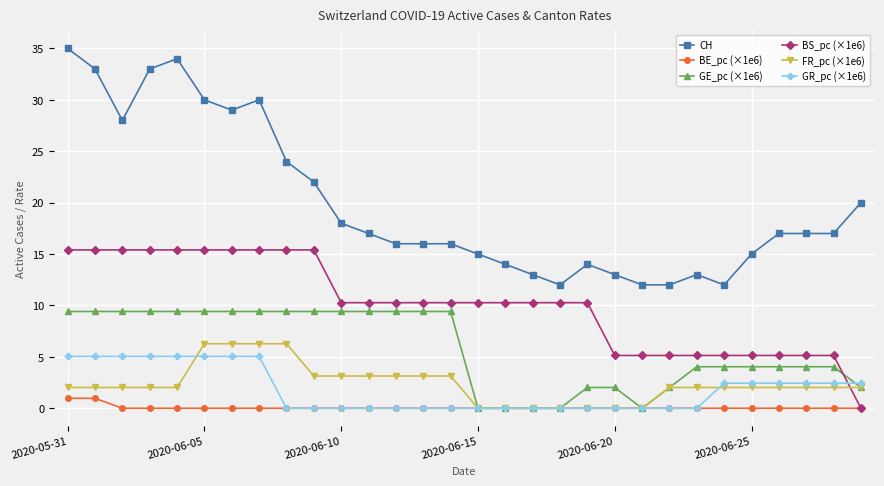

Reading left to right, what are all the values shown in this chart?

CH: 35.0	33.0	28.0	33.0	34.0	30.0	29.0	30.0	24.0	22.0	18.0	17.0	16.0	16.0	16.0	15.0	14.0	13.0	12.0	14.0	13.0	12.0	12.0	13.0	12.0	15.0	17.0	17.0	17.0	20.0
BE_pc (×1e6): 1.0	1.0	0.0	0.0	0.0	0.0	0.0	0.0	0.0	0.0	0.0	0.0	0.0	0.0	0.0	0.0	0.0	0.0	0.0	0.0	0.0	0.0	0.0	0.0	0.0	0.0	0.0	0.0	0.0	0.0
GE_pc (×1e6): 9.4	9.4	9.4	9.4	9.4	9.4	9.4	9.4	9.4	9.4	9.4	9.4	9.4	9.4	9.4	0.0	0.0	0.0	0.0	2.0	2.0	0.0	2.0	4.0	4.0	4.0	4.0	4.0	4.0	2.0
BS_pc (×1e6): 15.4	15.4	15.4	15.4	15.4	15.4	15.4	15.4	15.4	15.4	10.3	10.3	10.3	10.3	10.3	10.3	10.3	10.3	10.3	10.3	5.1	5.1	5.1	5.1	5.1	5.1	5.1	5.1	5.1	0.0
FR_pc (×1e6): 2.0	2.0	2.0	2.0	2.0	6.3	6.3	6.3	6.3	3.1	3.1	3.1	3.1	3.1	3.1	0.0	0.0	0.0	0.0	0.0	0.0	0.0	2.0	2.0	2.0	2.0	2.0	2.0	2.0	2.0
GR_pc (×1e6): 5.0	5.0	5.0	5.0	5.0	5.0	5.0	5.0	0.0	0.0	0.0	0.0	0.0	0.0	0.0	0.0	0.0	0.0	0.0	0.0	0.0	0.0	0.0	0.0	2.4	2.4	2.4	2.4	2.4	2.4